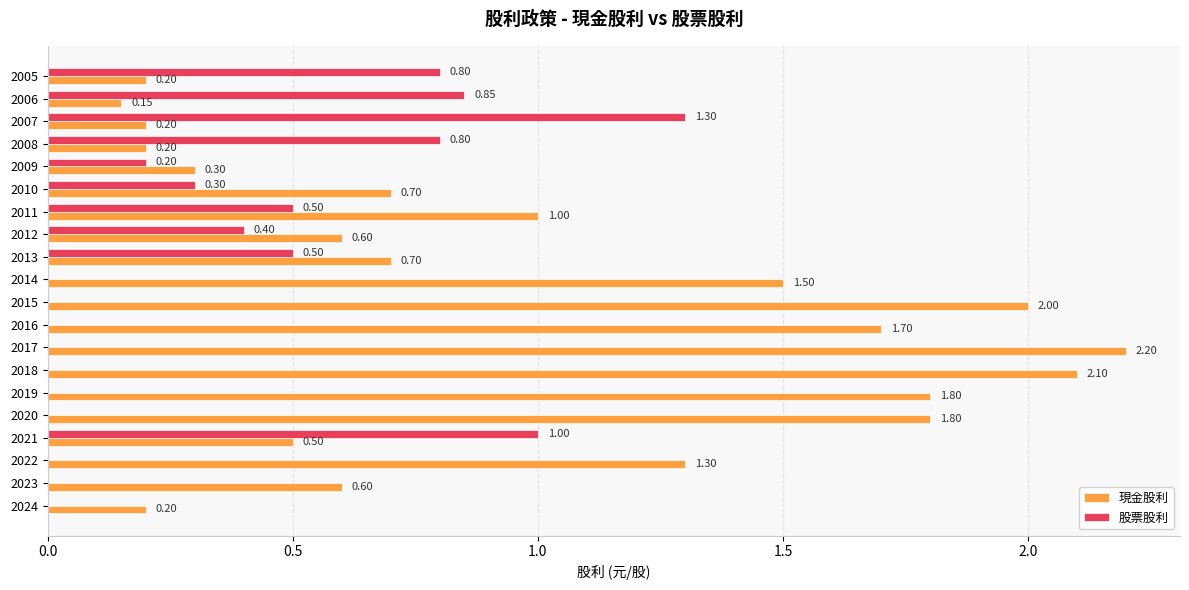

How many 股票股利 values are between 0 and 1?

19